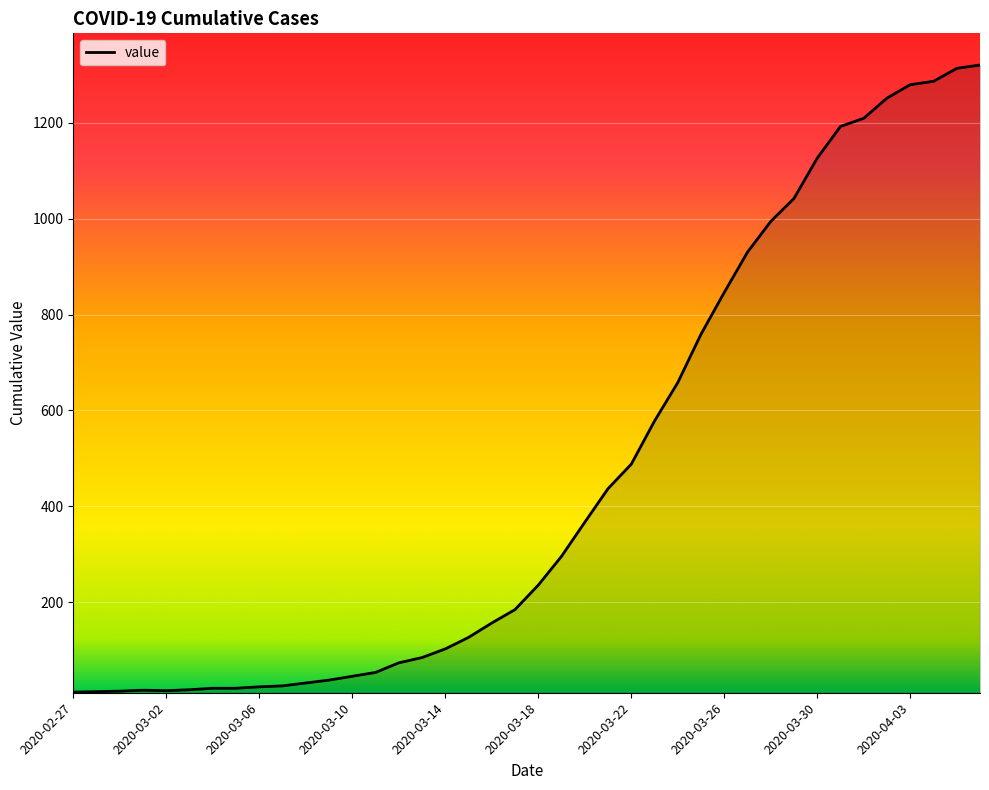

Does the chart have visible grid lines?

Yes